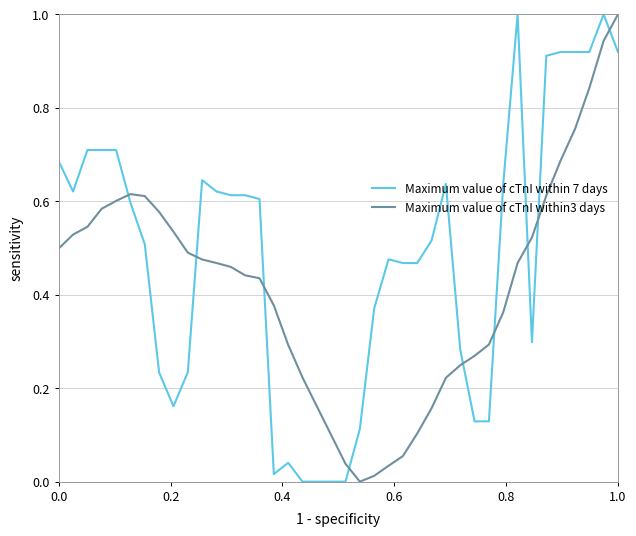

Which series has the largest total across all categories?

Maximum value of cTnI within 7 days